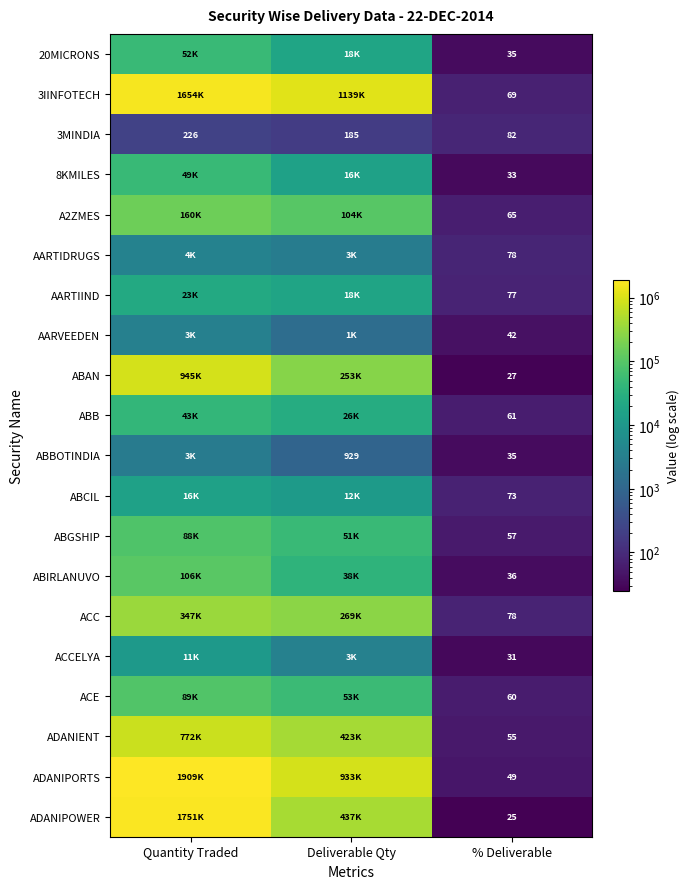

True or false: ABBOTINDIA has a value of 8 at % Deliverable.

False